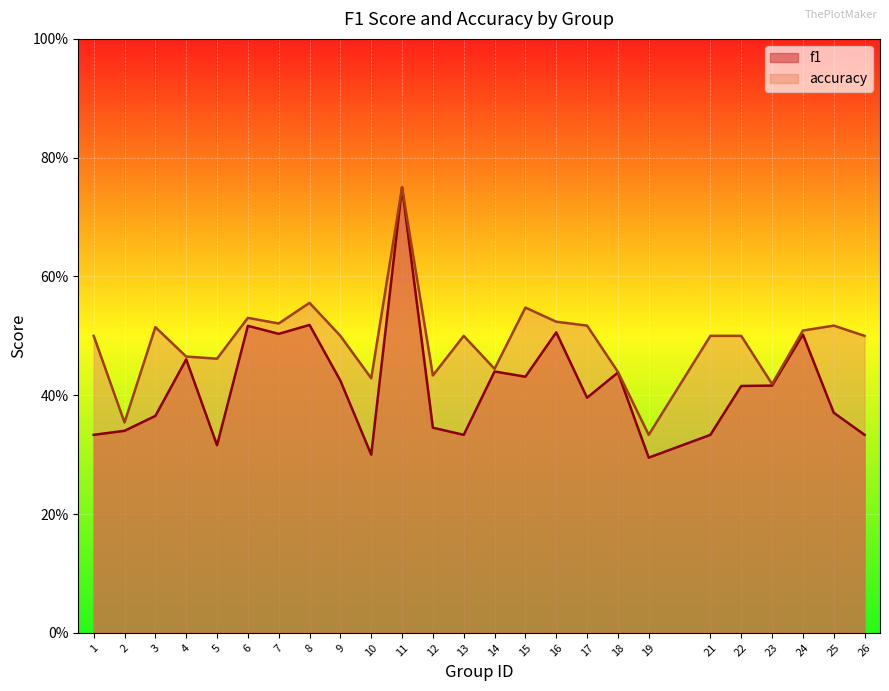

How many categories are shown in the chart?

25